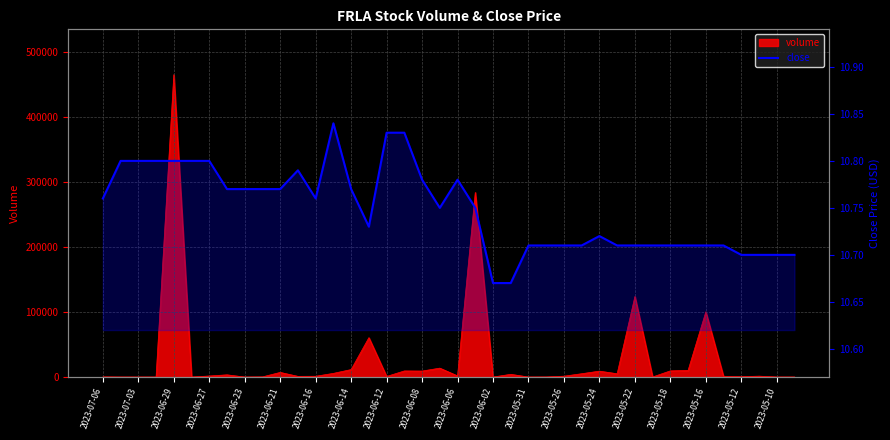

What is the difference between the maximum and minimum values?

0.2